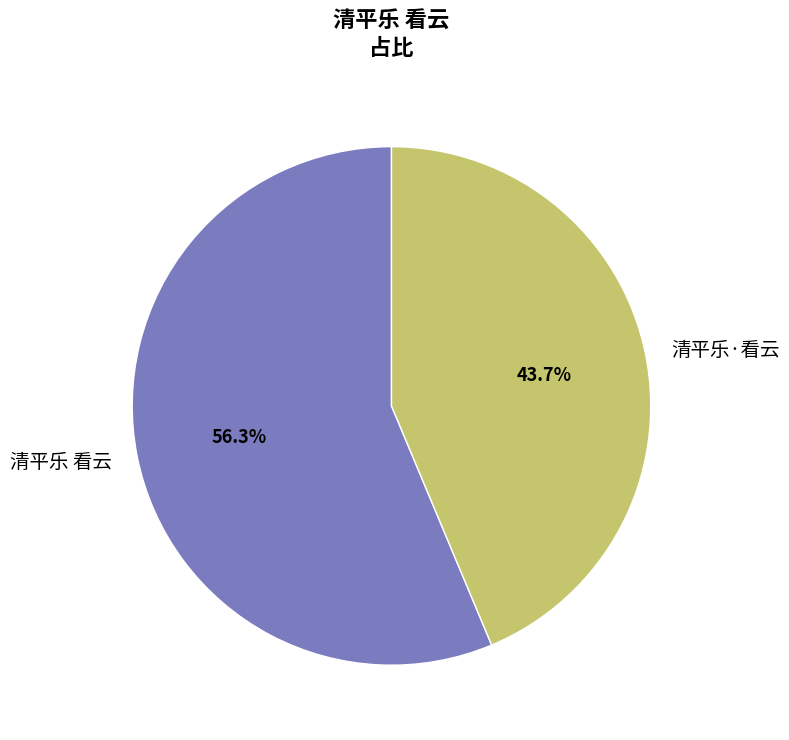

To the nearest percent, what is the combined percentage of 清平乐·看云 and 清平乐 看云?

100%